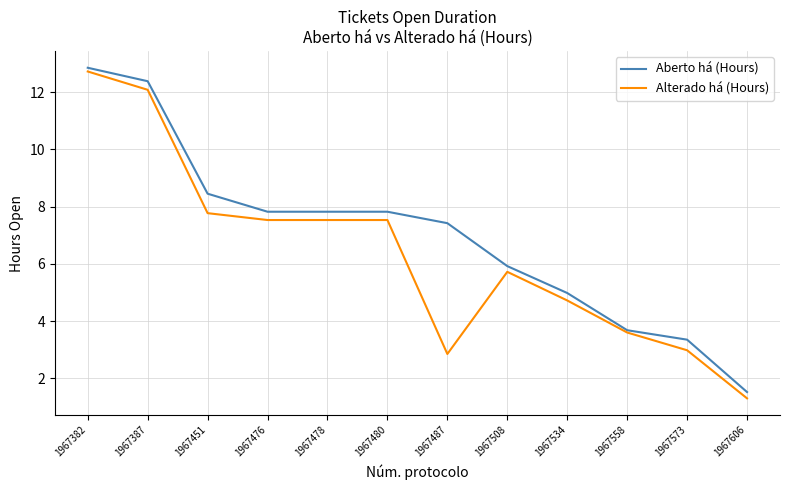

Which series changed the most between 1967508 and 1967534?

Alterado há (Hours)